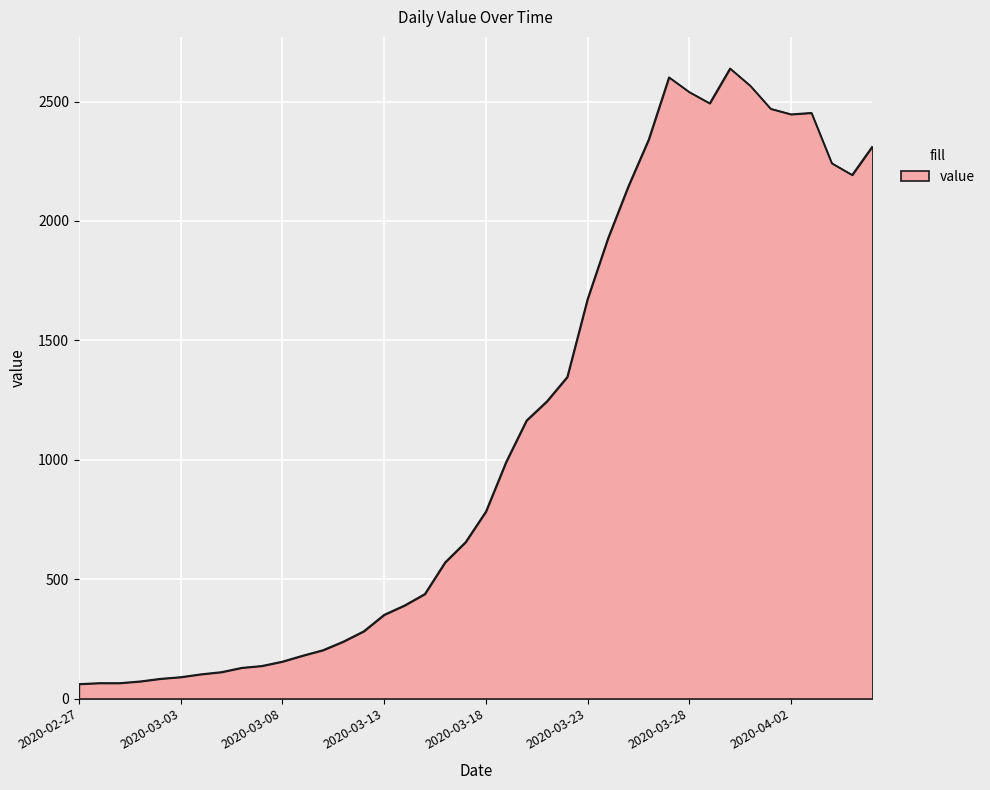

Does the chart have visible grid lines?

Yes